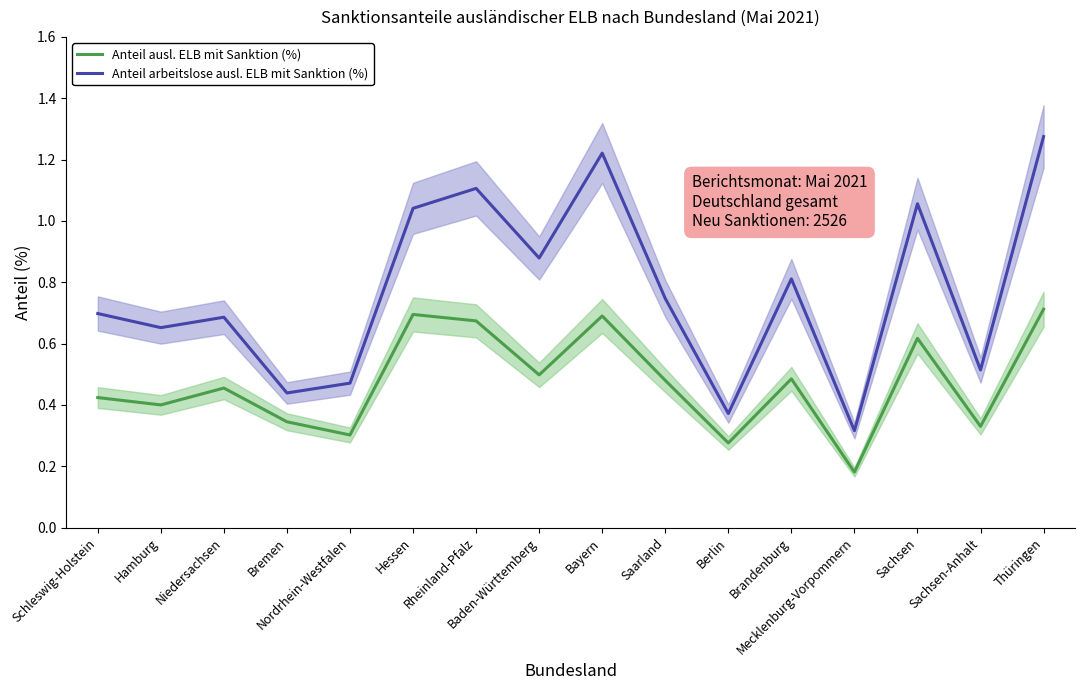

Between Thüringen and Brandenburg, which is larger?

Thüringen